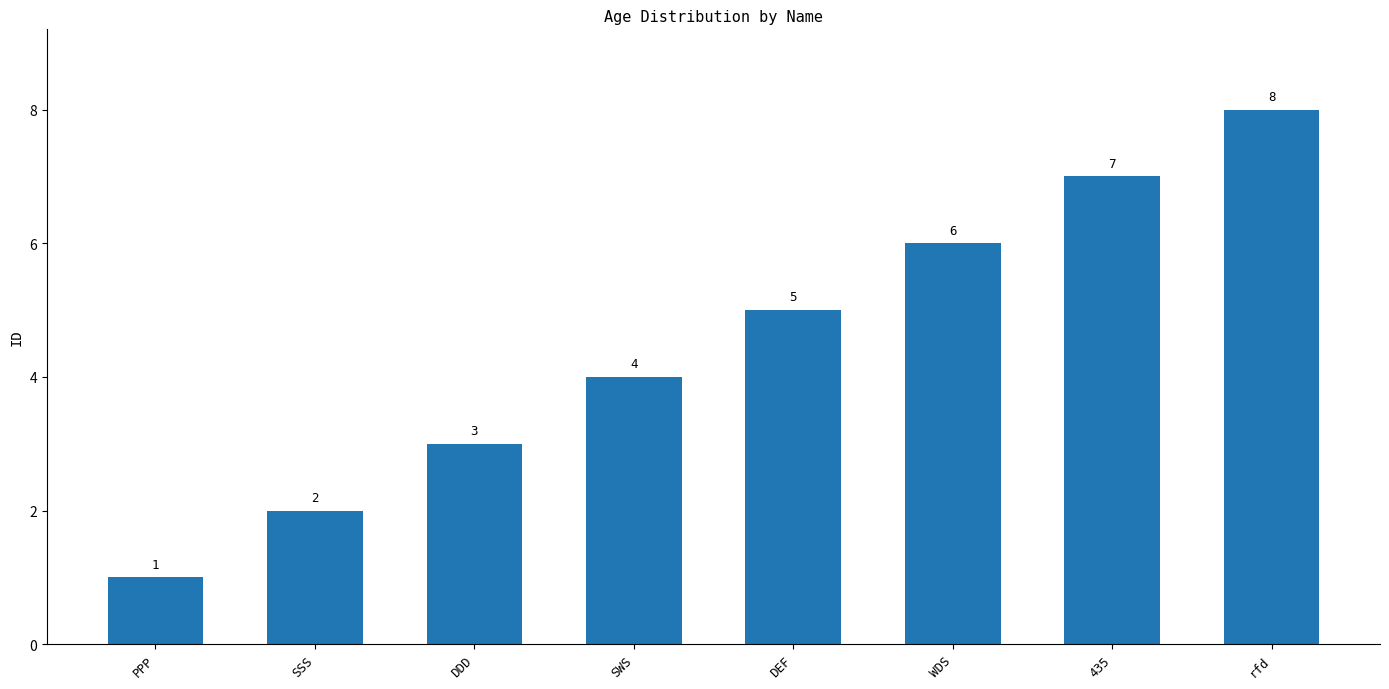

True or false: the data shows 1 at SSS.

False